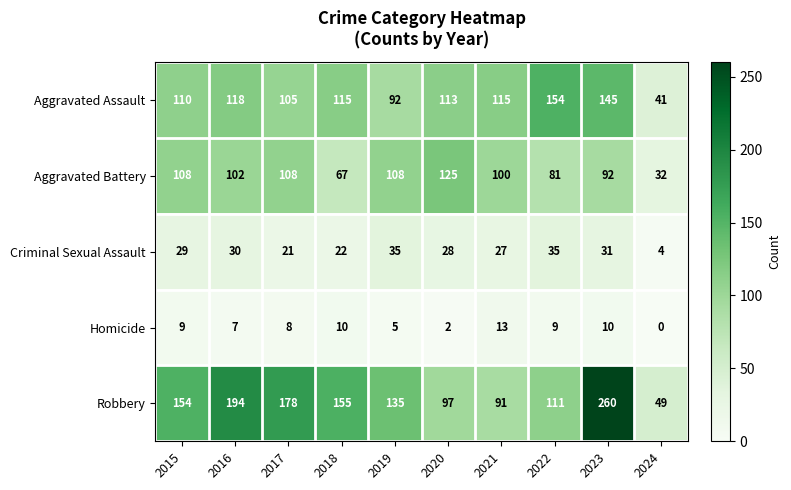

The Homicide series shows 2 at 2019. True or false?

False